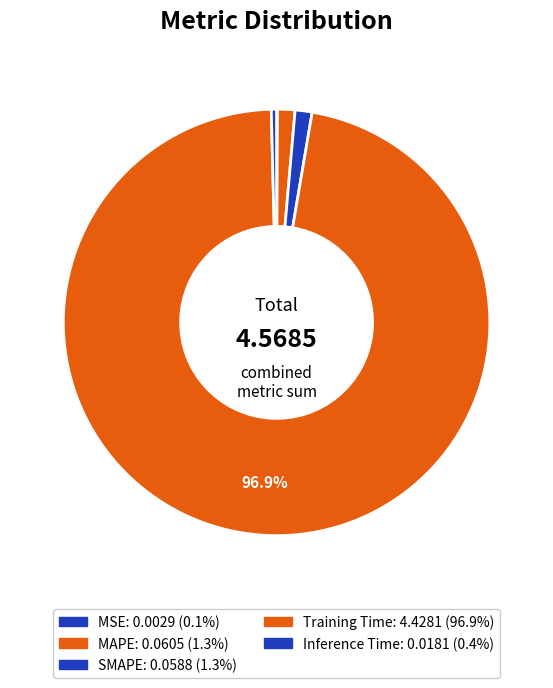

To the nearest percent, what is the combined percentage of MSE and Training Time?

97%